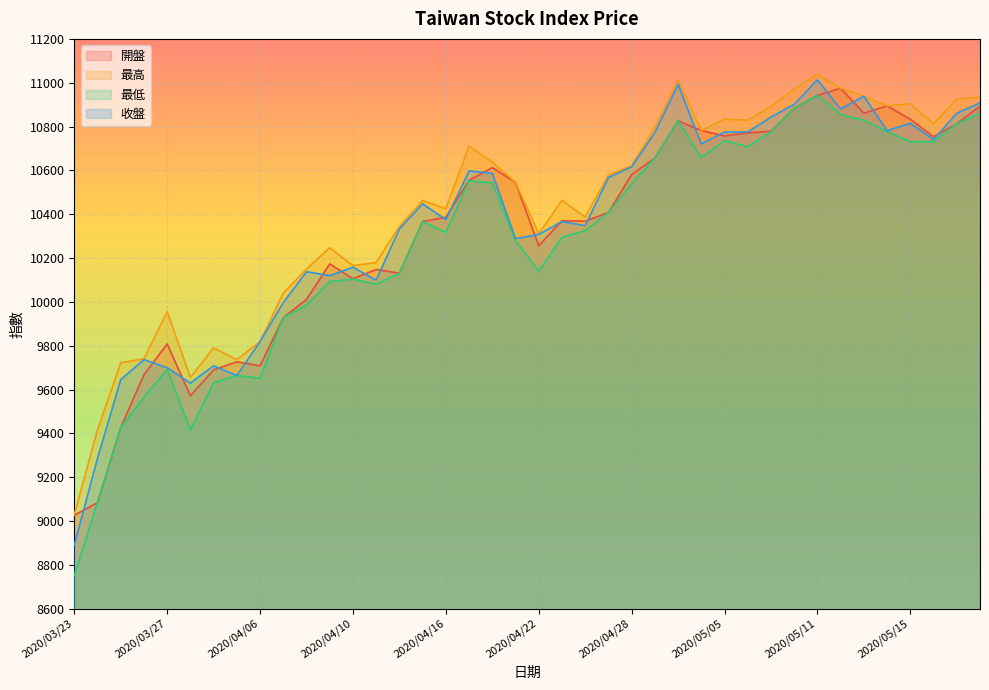

How many data points in 最低 are less than 10366?

20